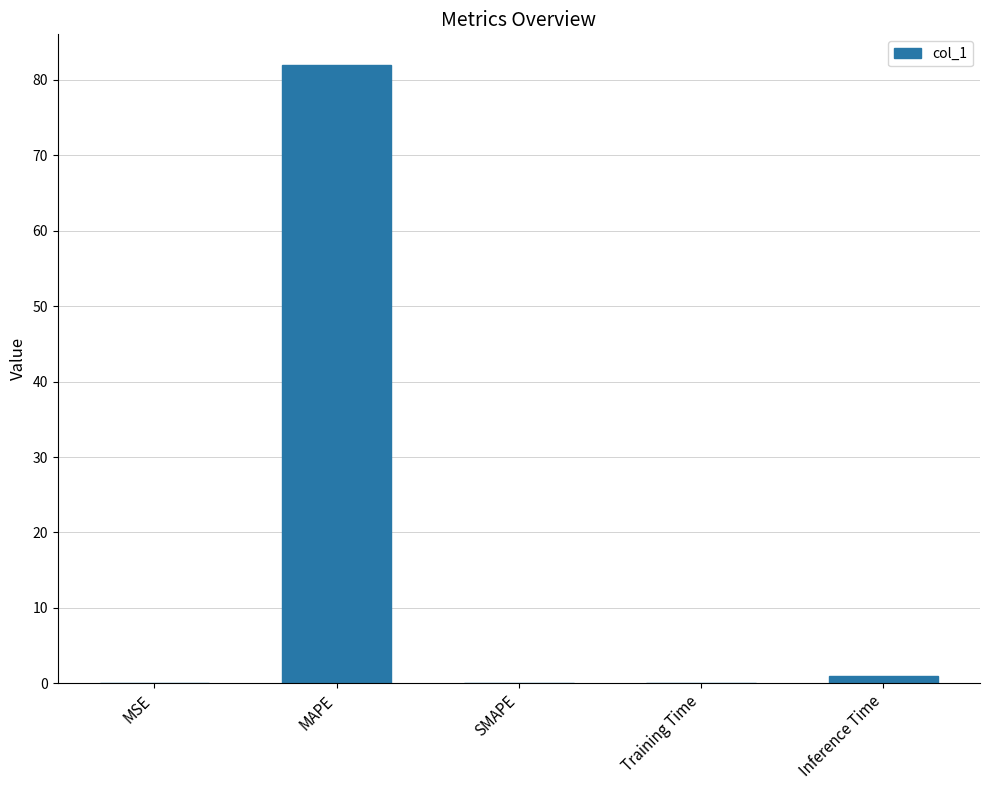

The chart shows a value of 121.9 at MAPE. True or false?

False